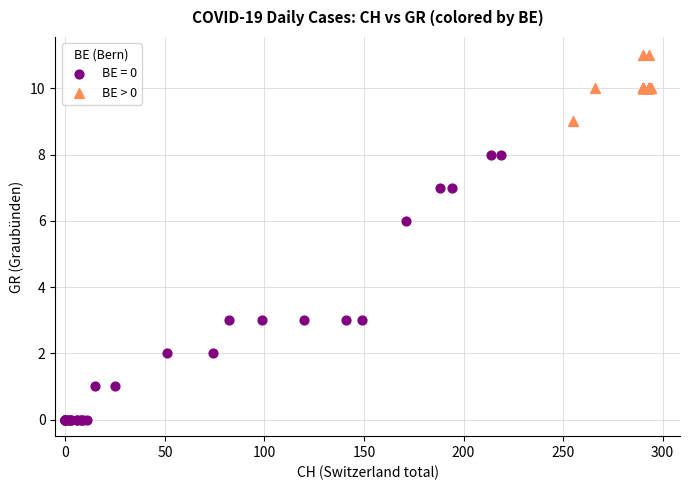

Which series reaches the maximum Y coordinate?

BE > 0